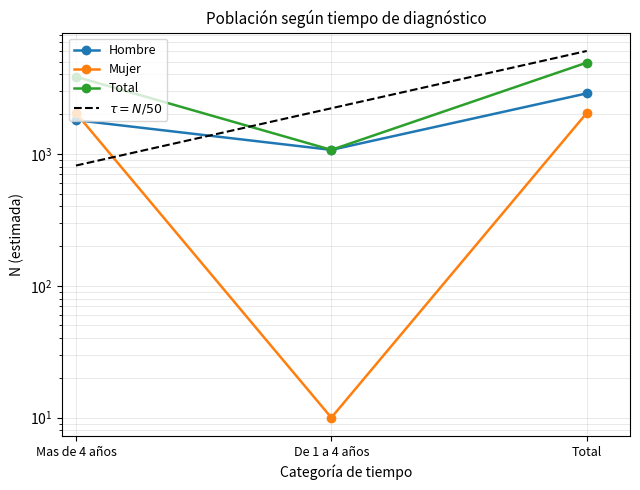

At which category is the sum across all series the highest?

Total